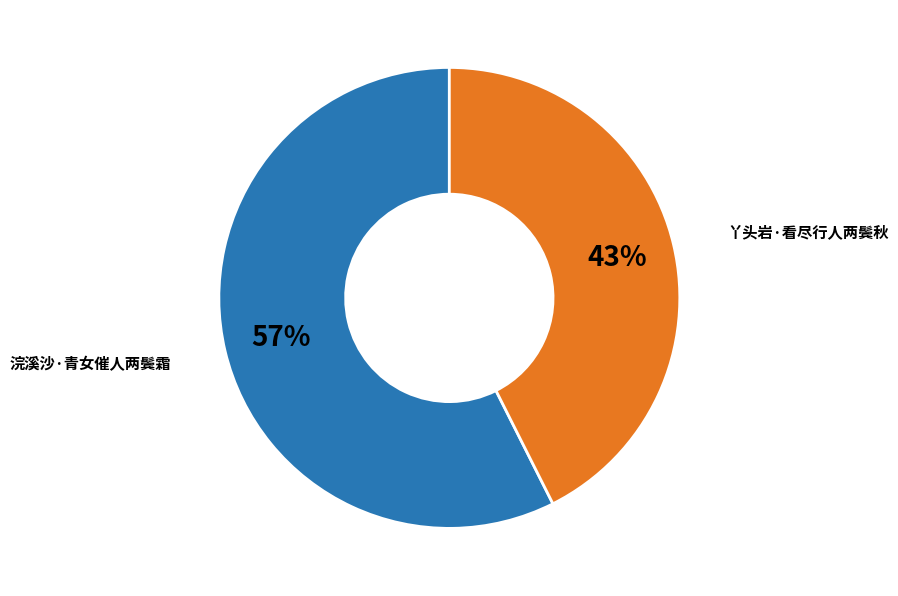

How many segments does this pie chart have?

2